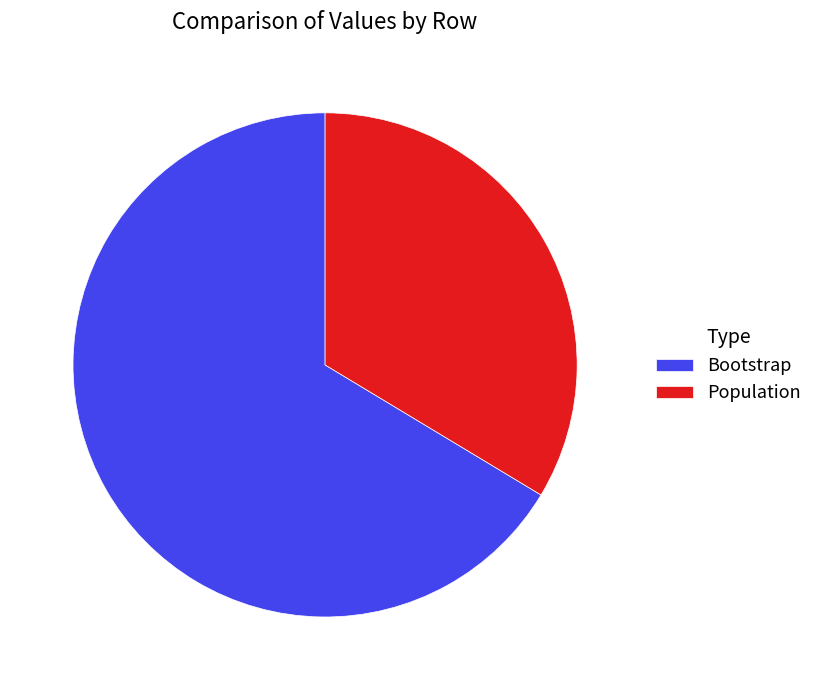

Does Population represent more than half of the total?

No